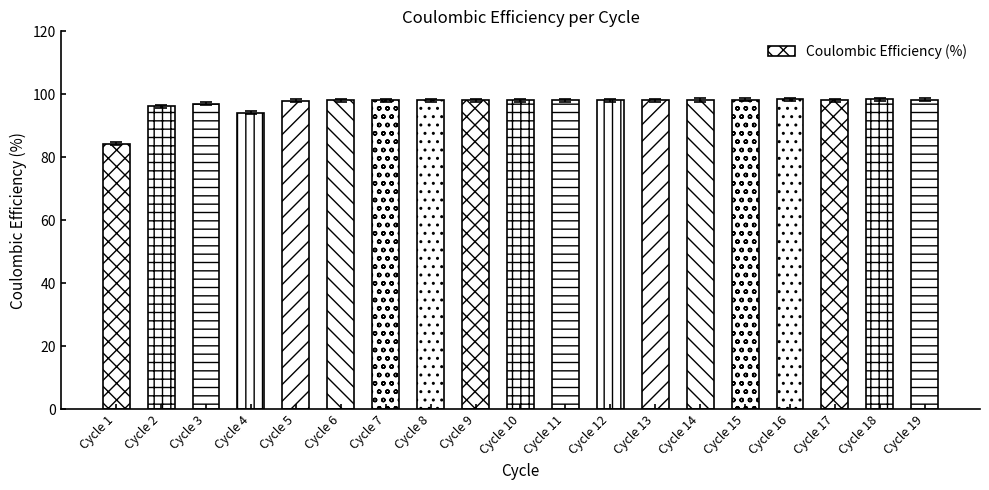

What is the average value?

97.1